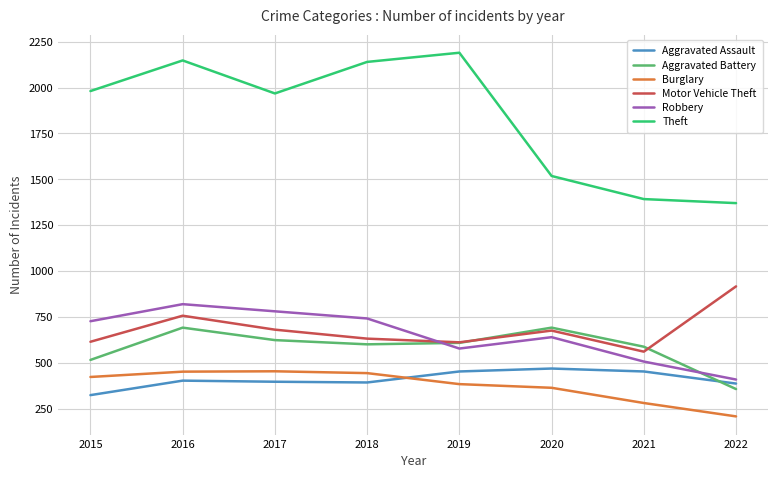

How many interior local peaks does the Motor Vehicle Theft series have?

2